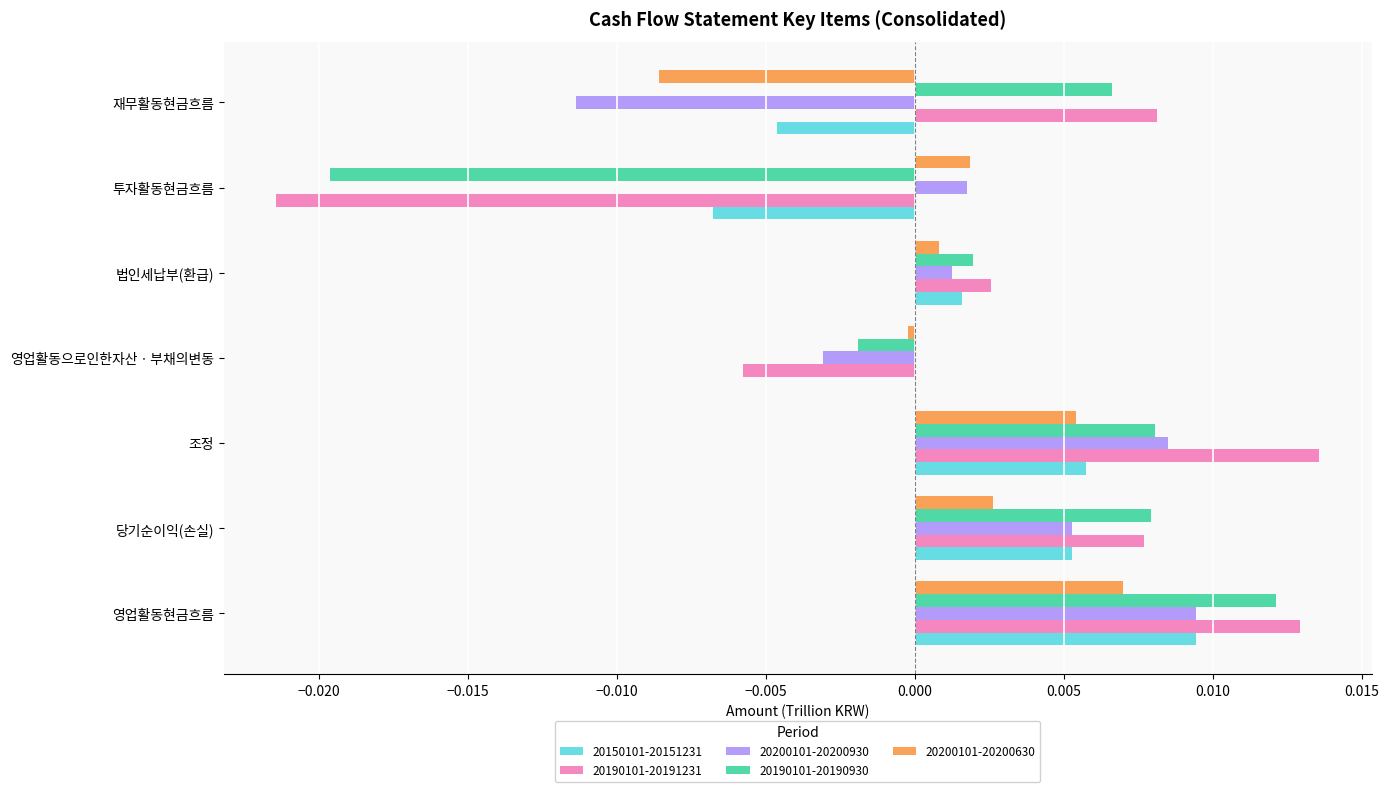

Between 영업활동현금흐름 and 재무활동현금흐름, which series saw the biggest shift?

20200101-20200930